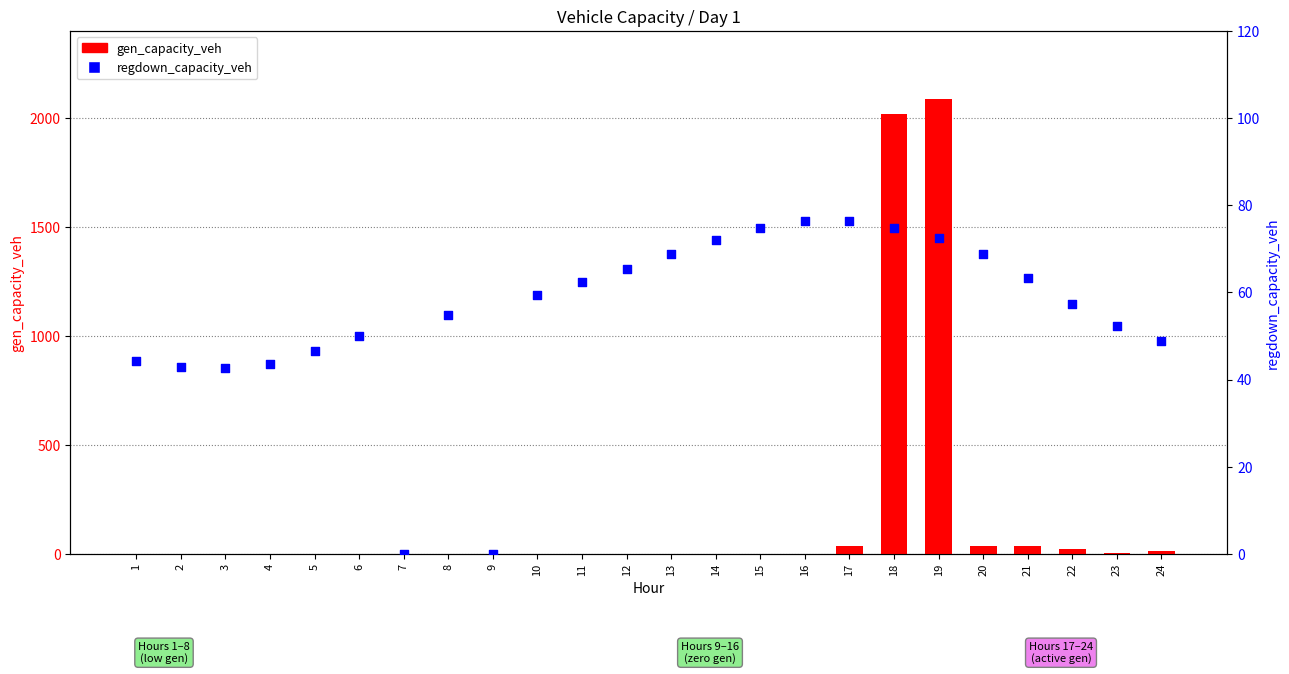

What is the total value across all series at 3?

42.6